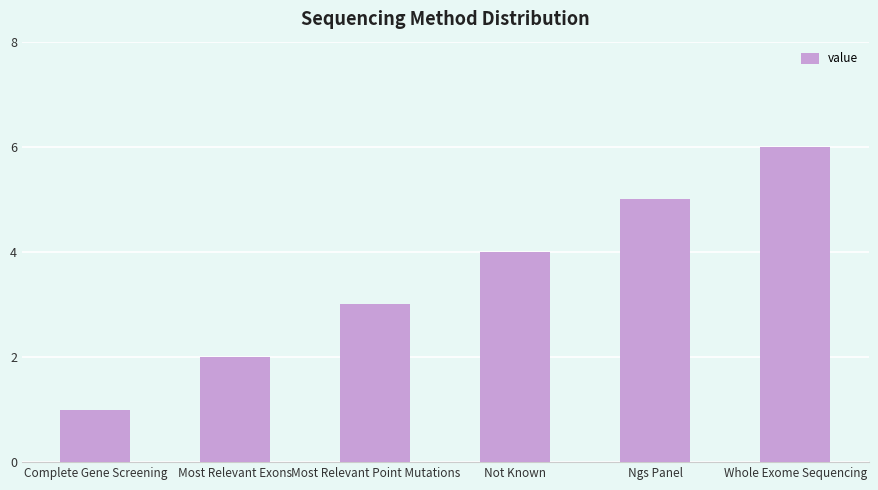

Rank the categories by value from lowest to highest.

Complete Gene Screening, Most Relevant Exons, Most Relevant Point Mutations, Not Known, Ngs Panel, Whole Exome Sequencing